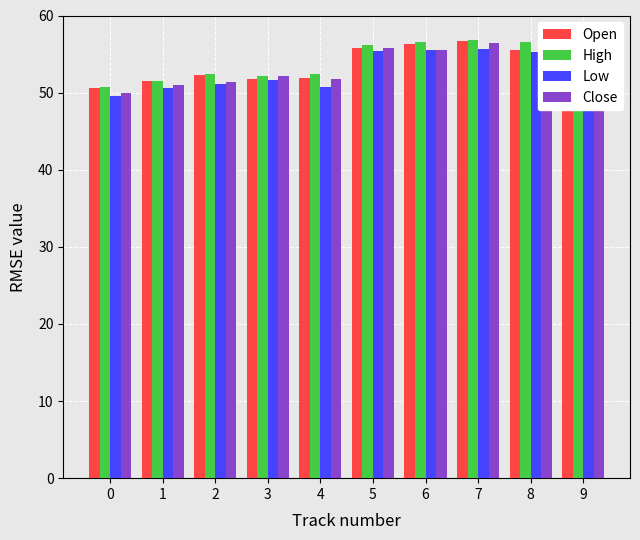

The Open series shows 55.8 at 5. True or false?

True